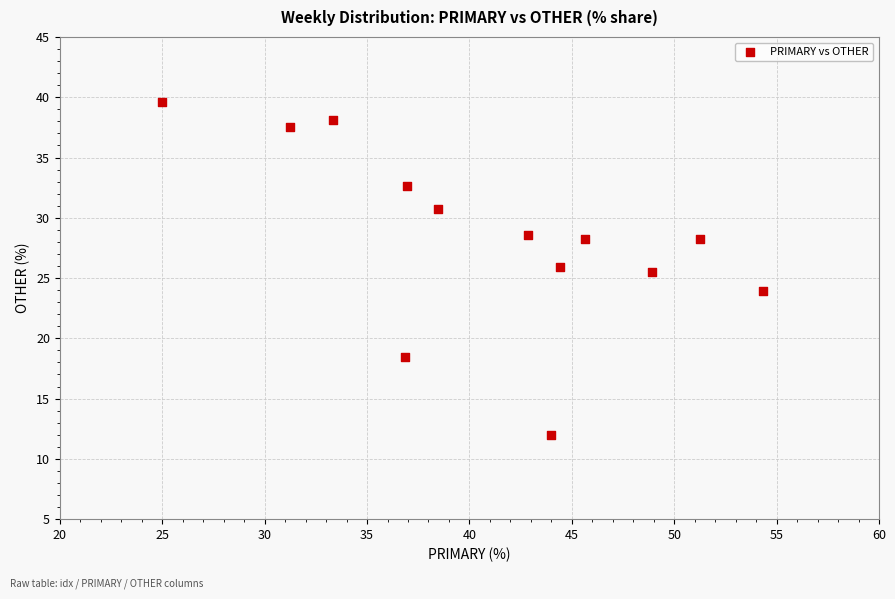

What is the range of Y values (max minus min)?

27.6